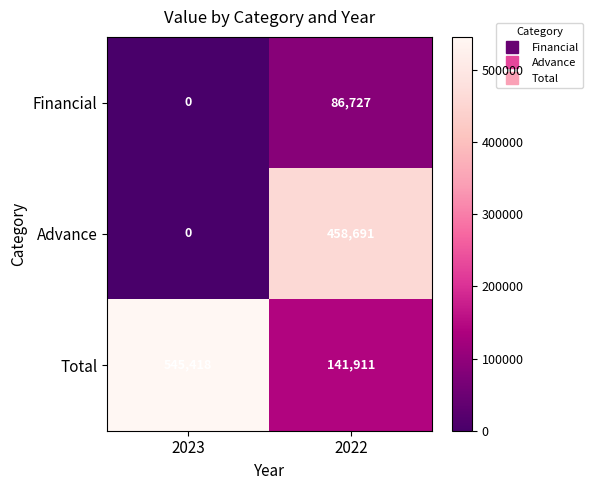

What is the difference between the Total values at 2023 and 2022?

403507